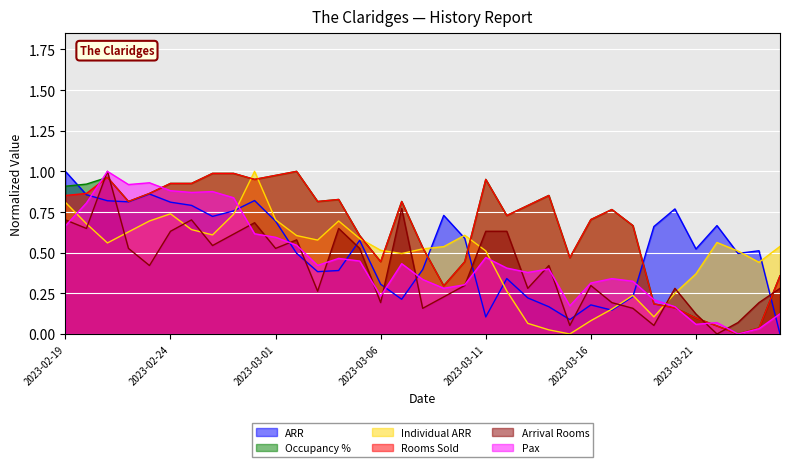

True or false: ARR has a value of 0.4 at 2023-03-18.

False